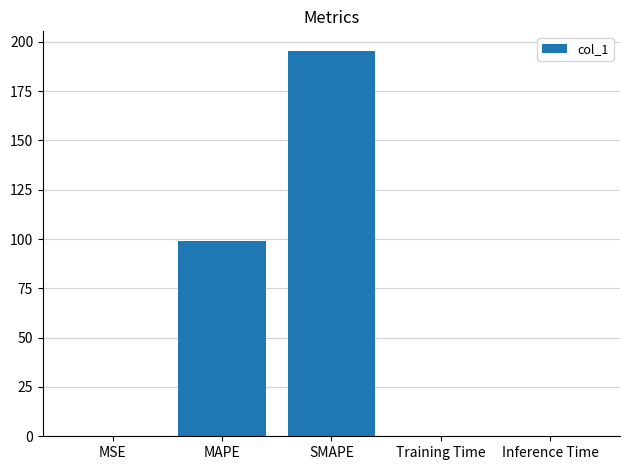

The chart shows a value of 0.0 at Inference Time. True or false?

True